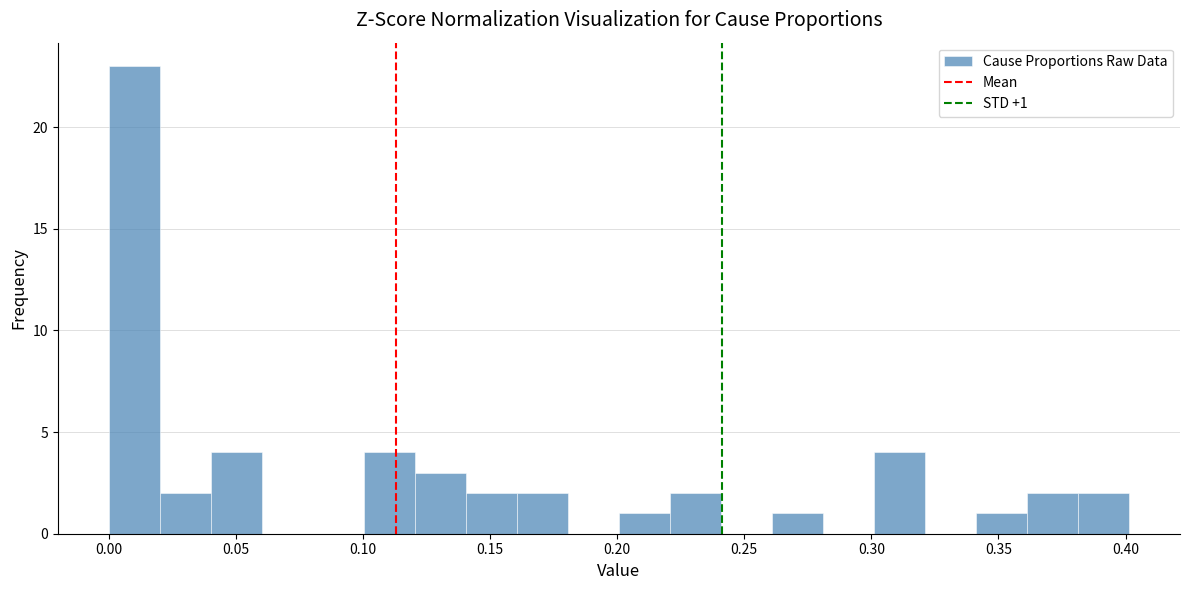

Over which range of the x-axis is the bar tallest?

0.00 to 0.02